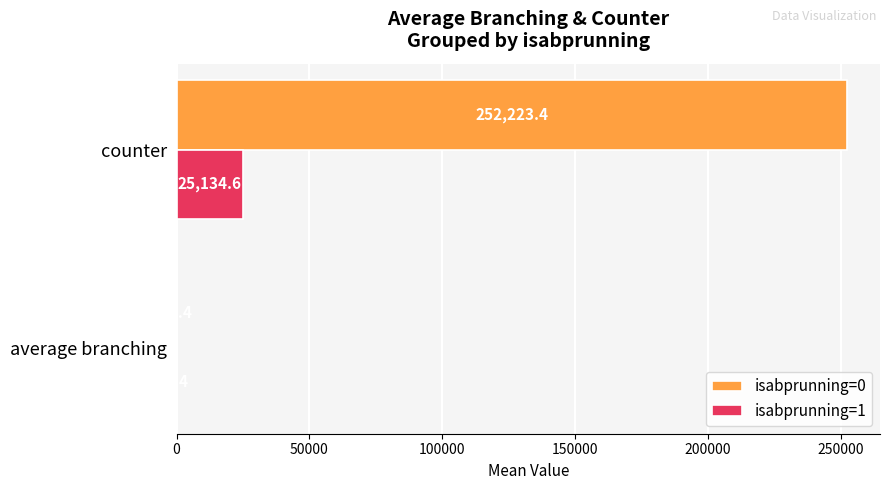

Which series has the largest total across all categories?

isabprunning=0